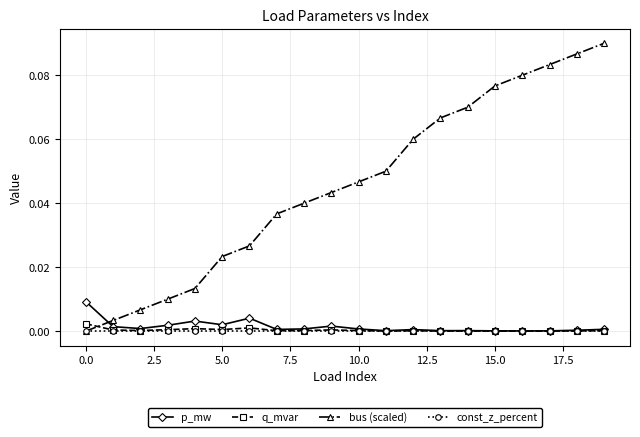

Count the number of categories in the chart.

20